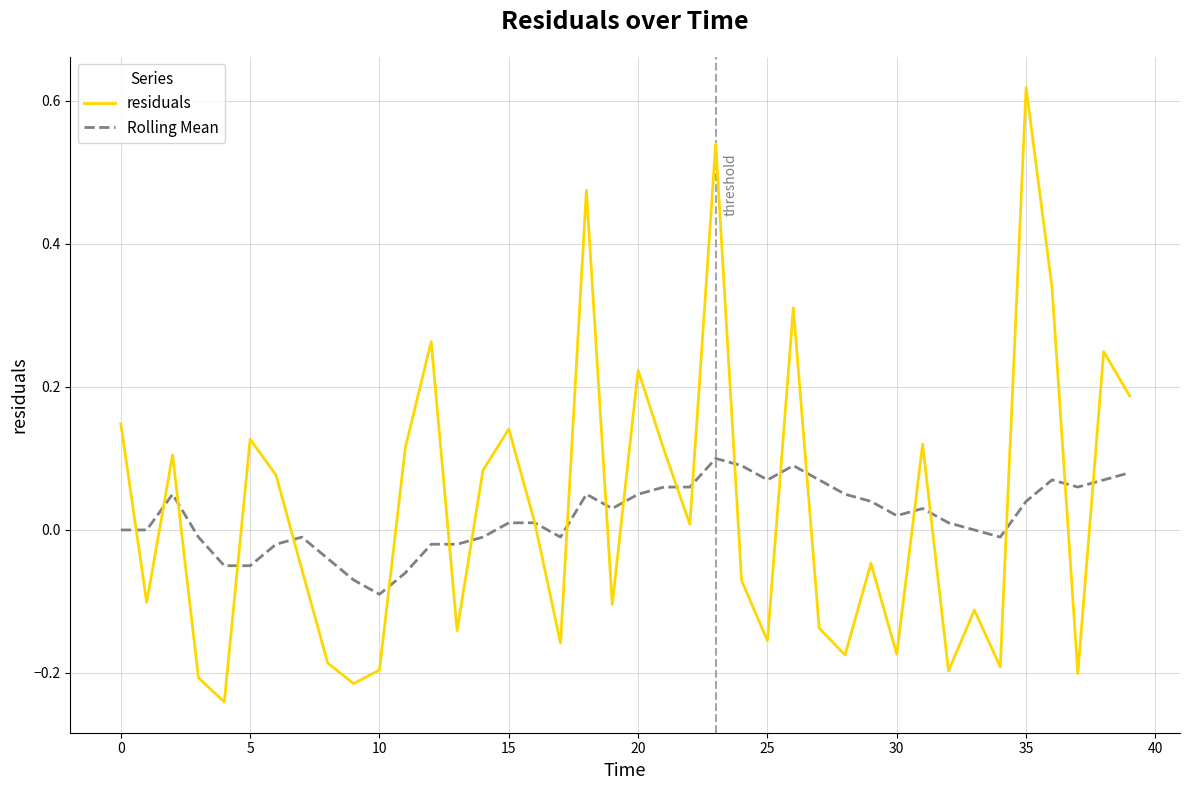

Which series has the widest spread of values?

residuals